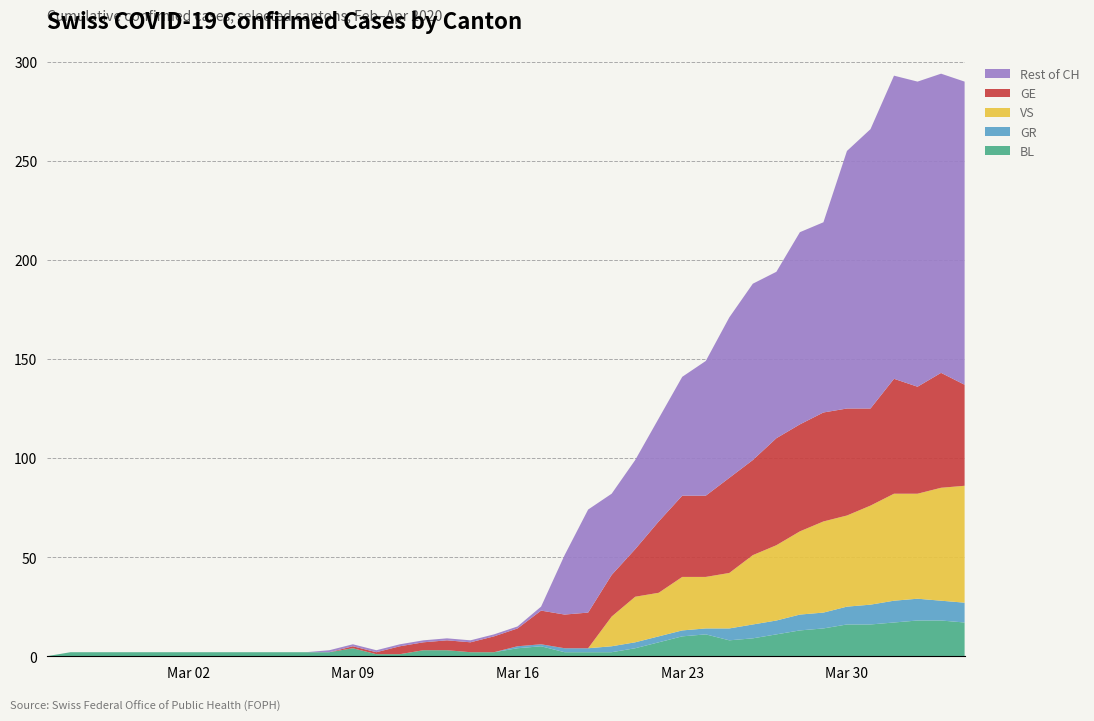

What is the highest value of the BL series?

18